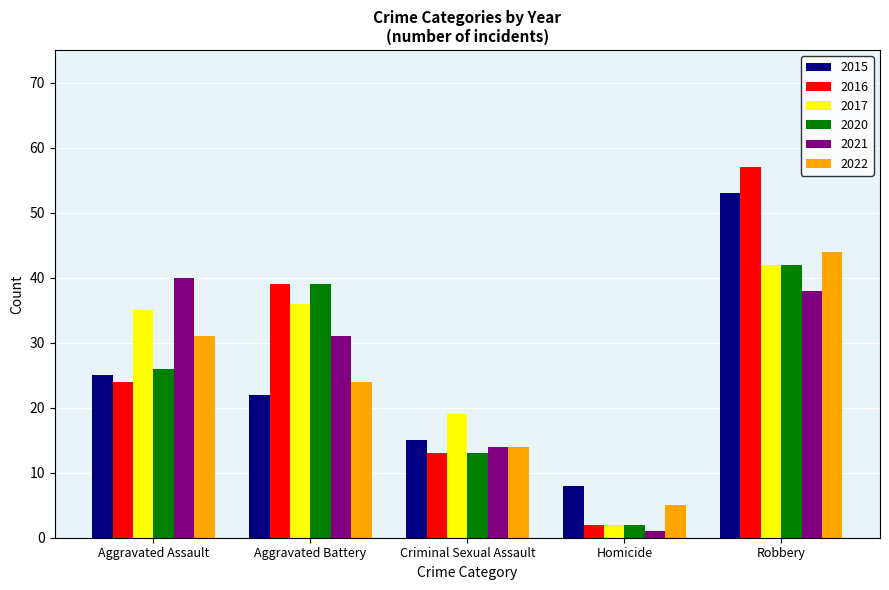

At which category is the sum across all series the highest?

Robbery